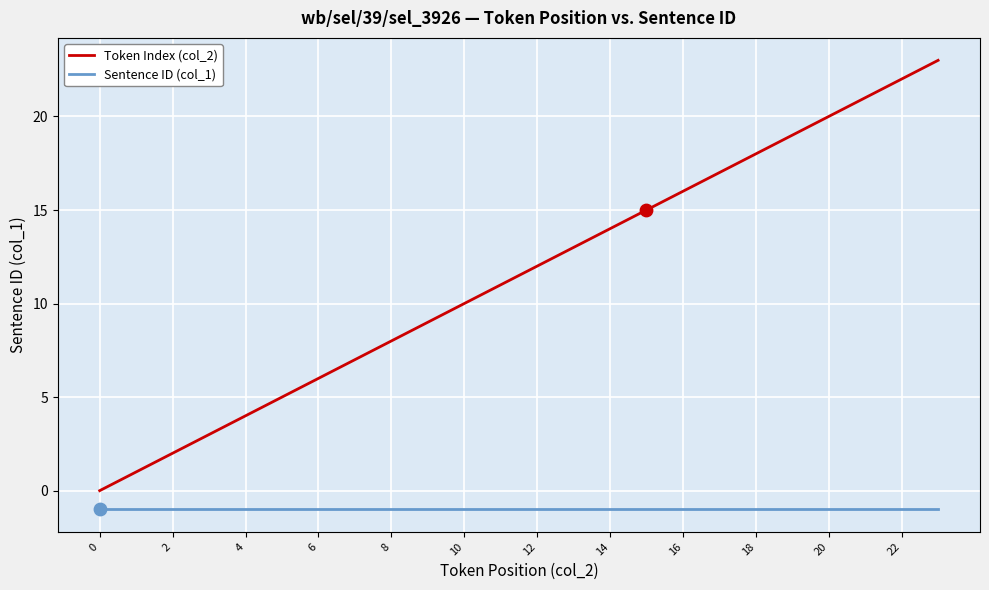

Rank the series by their average value, from lowest to highest.

Sentence ID (col_1), Token Index (col_2)